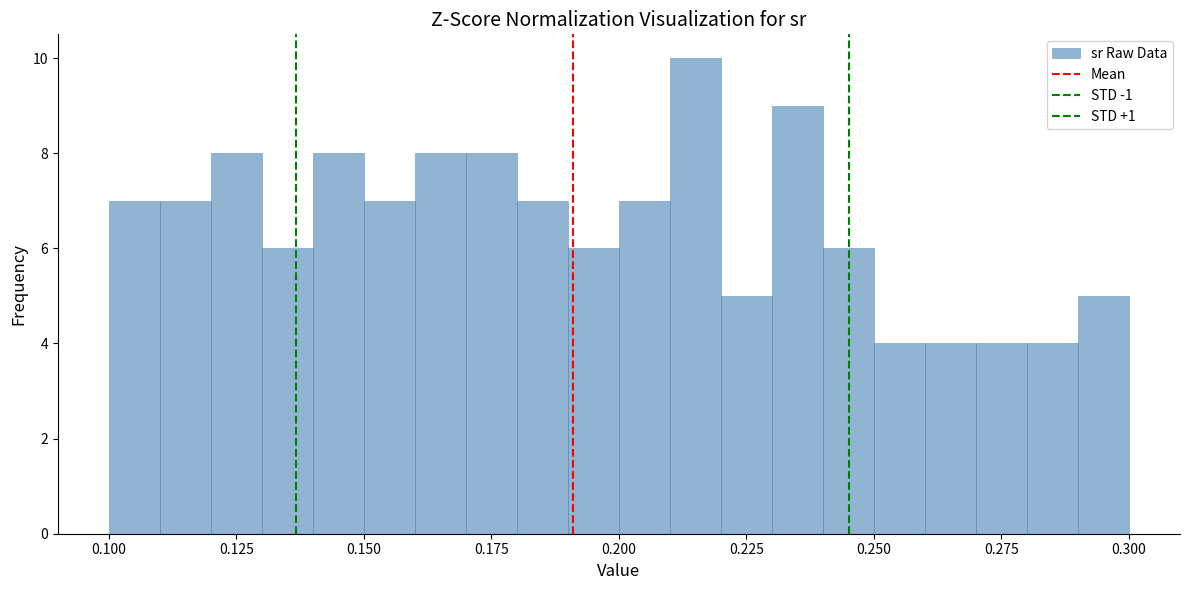

Around what value on the x-axis is the tallest bar? Give the approximate position of its centre, as read against the axis.

0.215